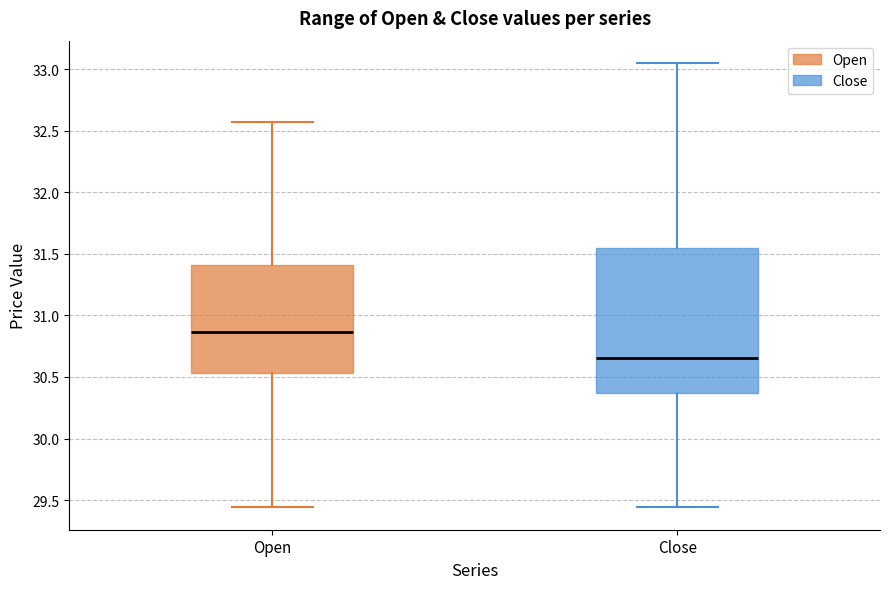

Which box has the highest median line?

Open